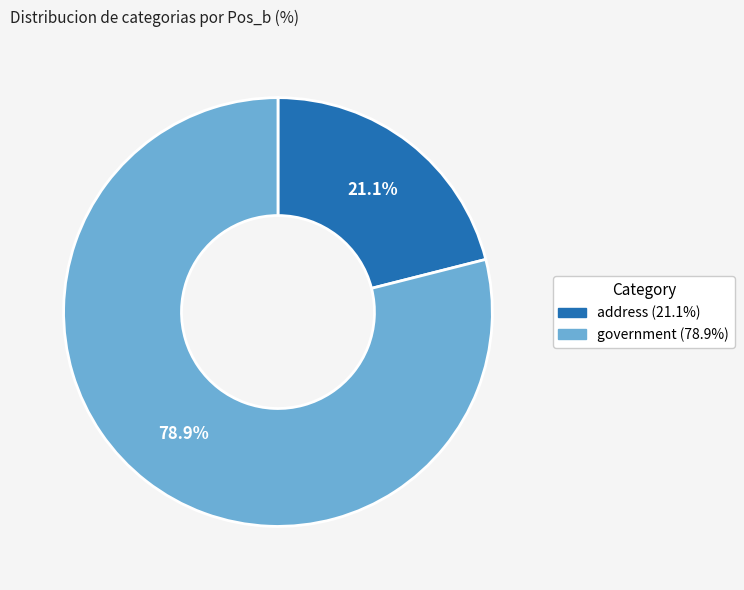

Between address and government, which is larger?

government